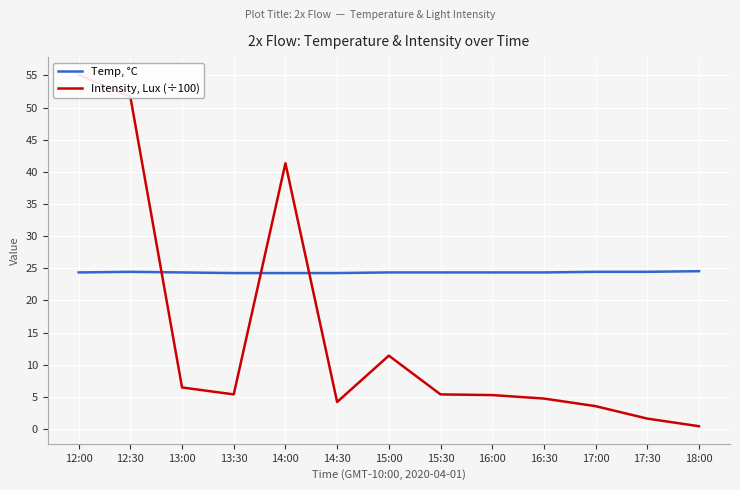

Rank the series by their maximum value, from highest to lowest.

Intensity, Lux (÷100), Temp, °C